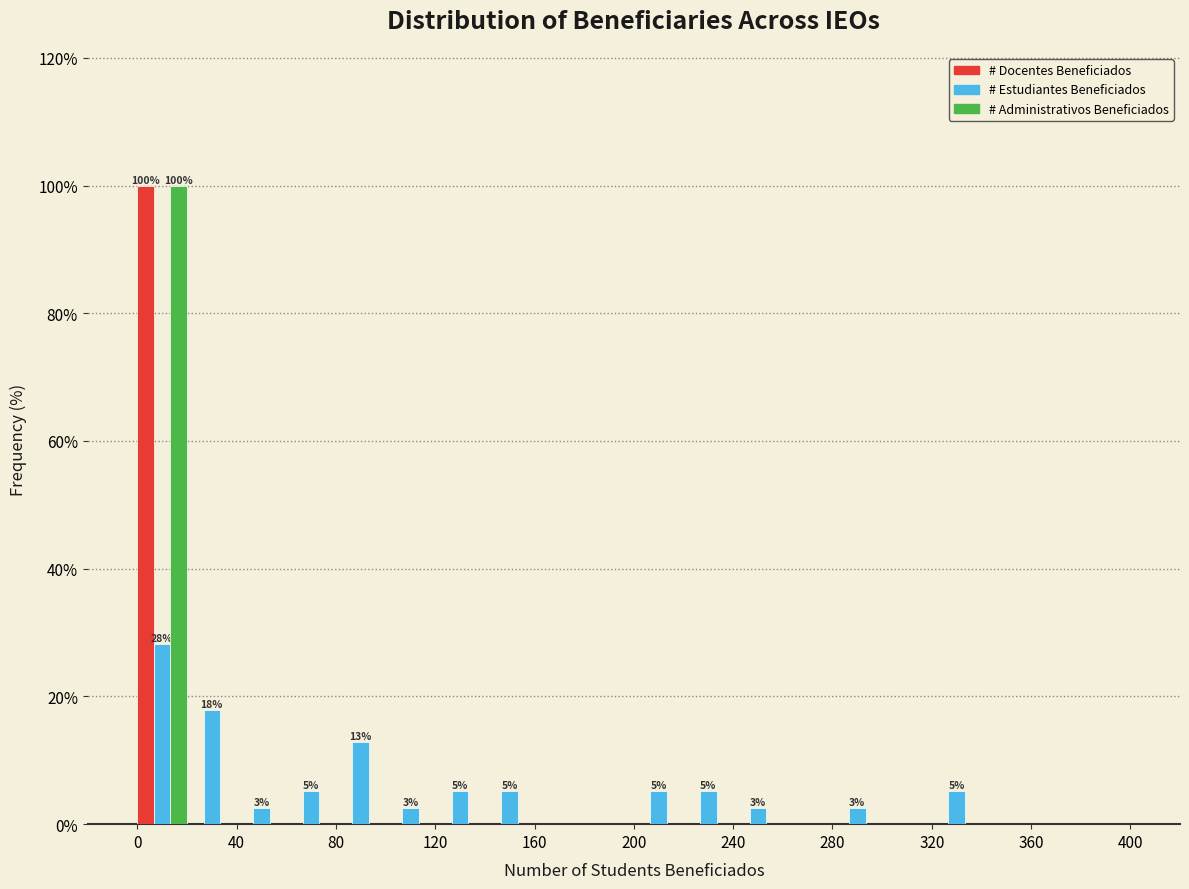

In the # Docentes Beneficiados series, which range on the x-axis has the tallest bar?

0 to 20